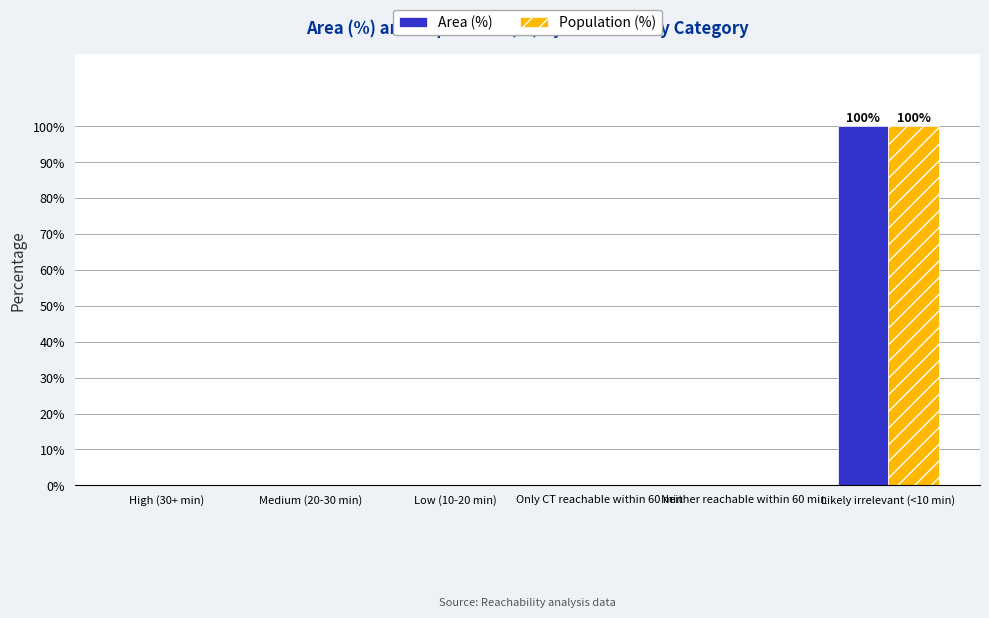

The Population (%) series shows 55 at Only CT reachable within 60 min. True or false?

False